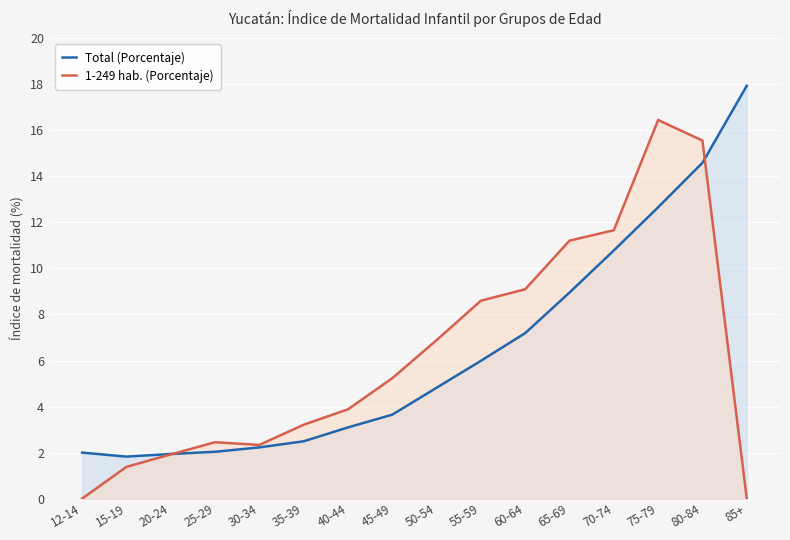

Reading left to right, list all the values displayed in this chart.

Total (Porcentaje): 2.0	1.8	1.9	2.0	2.2	2.5	3.1	3.6	4.8	6.0	7.2	9.0	10.8	12.7	14.6	17.9
1-249 hab. (Porcentaje): 0.0	1.4	1.9	2.5	2.3	3.2	3.9	5.2	6.9	8.6	9.1	11.2	11.7	16.4	15.6	0.0